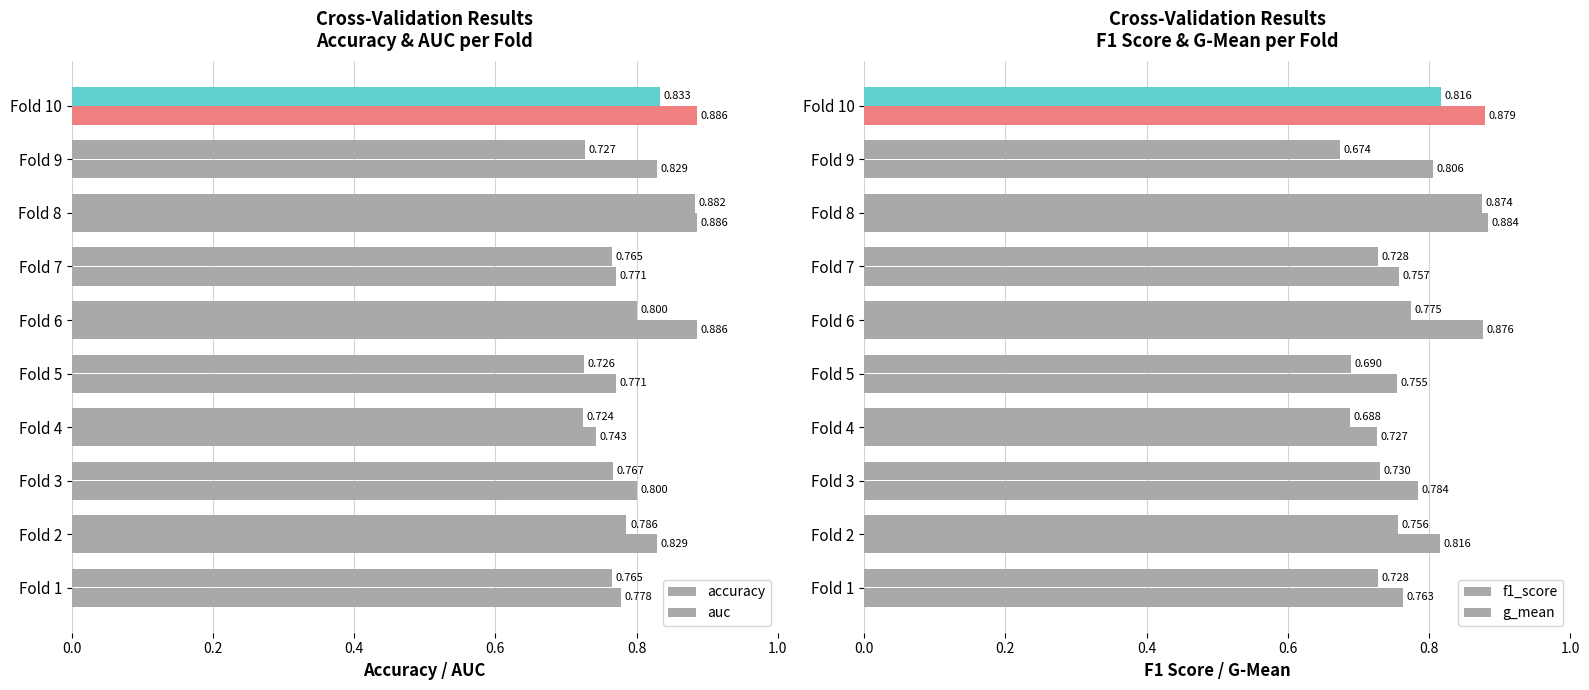

What is the value of the accuracy bar at the 10th from the left?

0.9